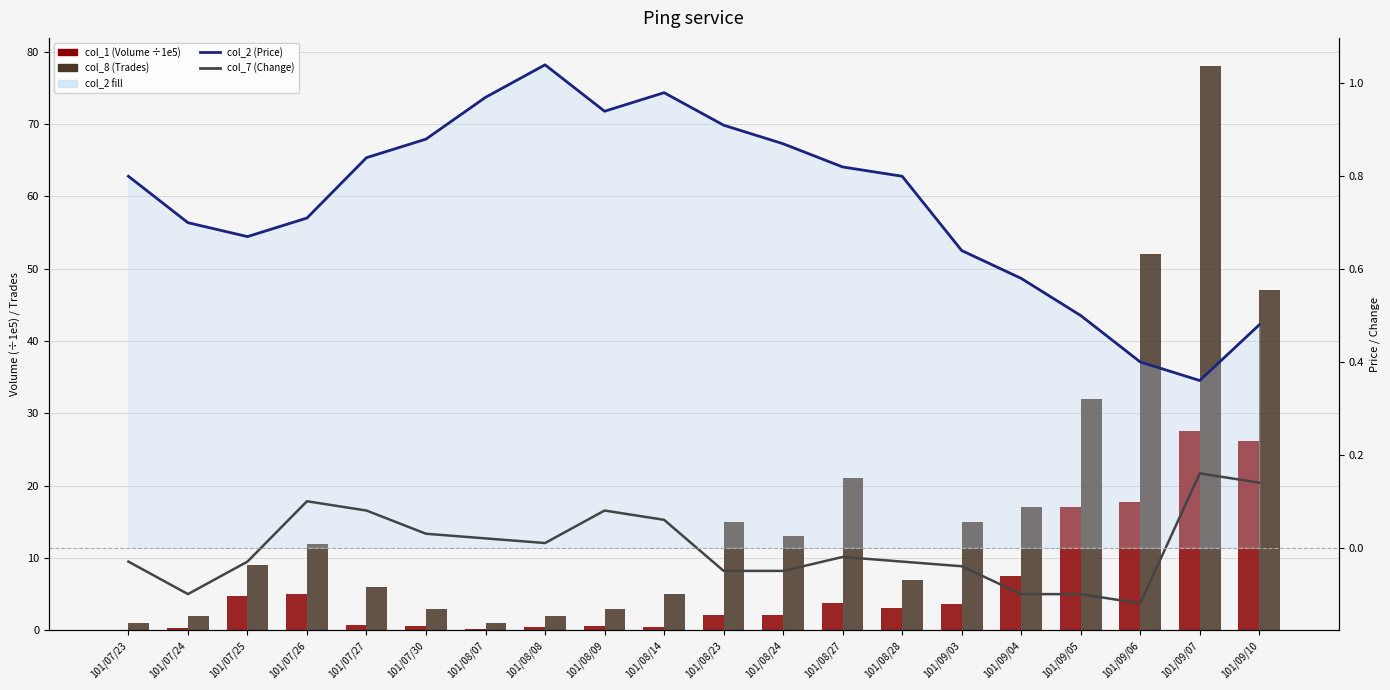

Which category has the highest value across all series?

101/09/07